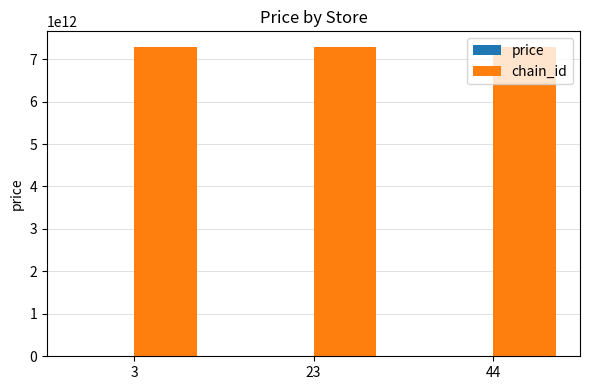

The value of chain_id at 23 is 7290058159628.0. True or false?

True